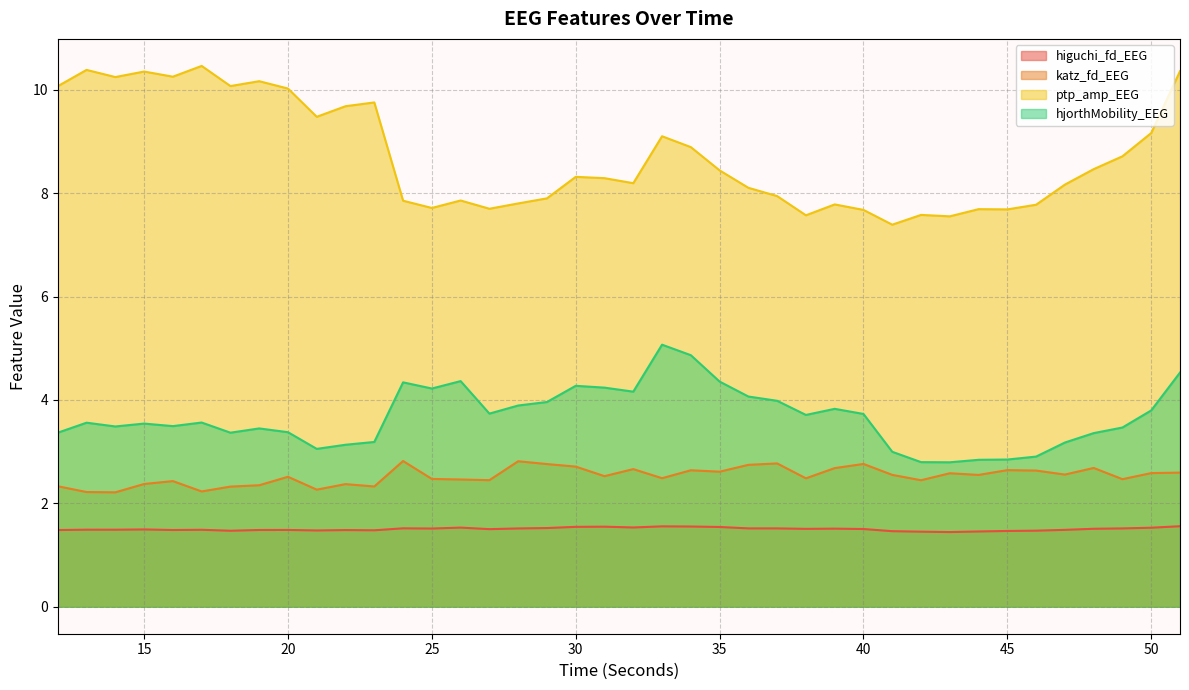

In ptp_amp_EEG, how many points are higher than both neighbors (excluding endpoints)?

11